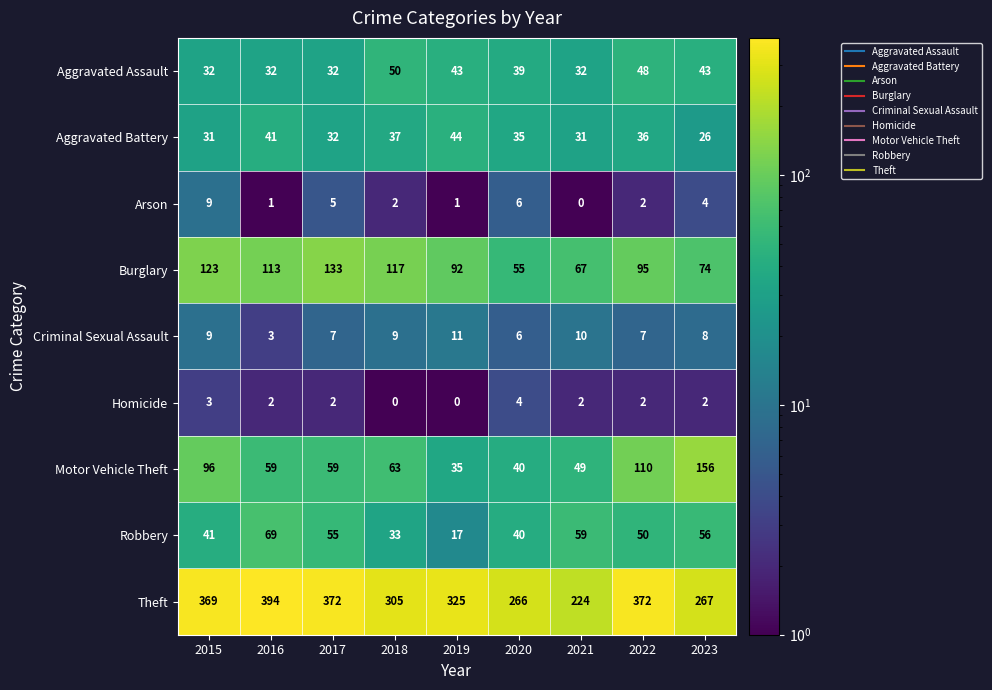

Which category has the highest value across all series?

2016